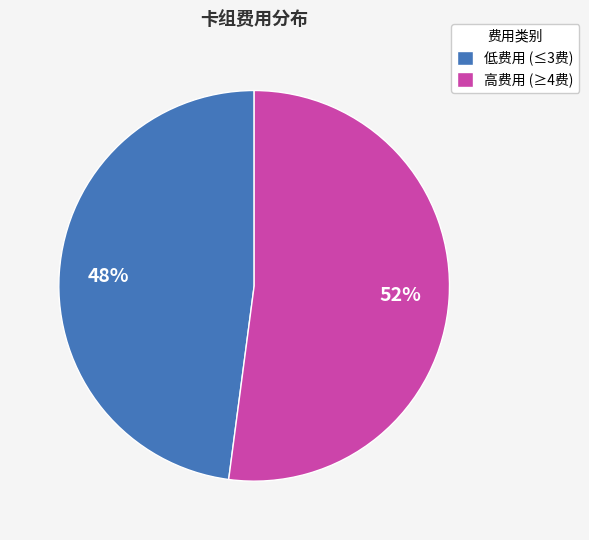

The 高费用 (≥4费) slice represents 52% of the pie. True or false?

True